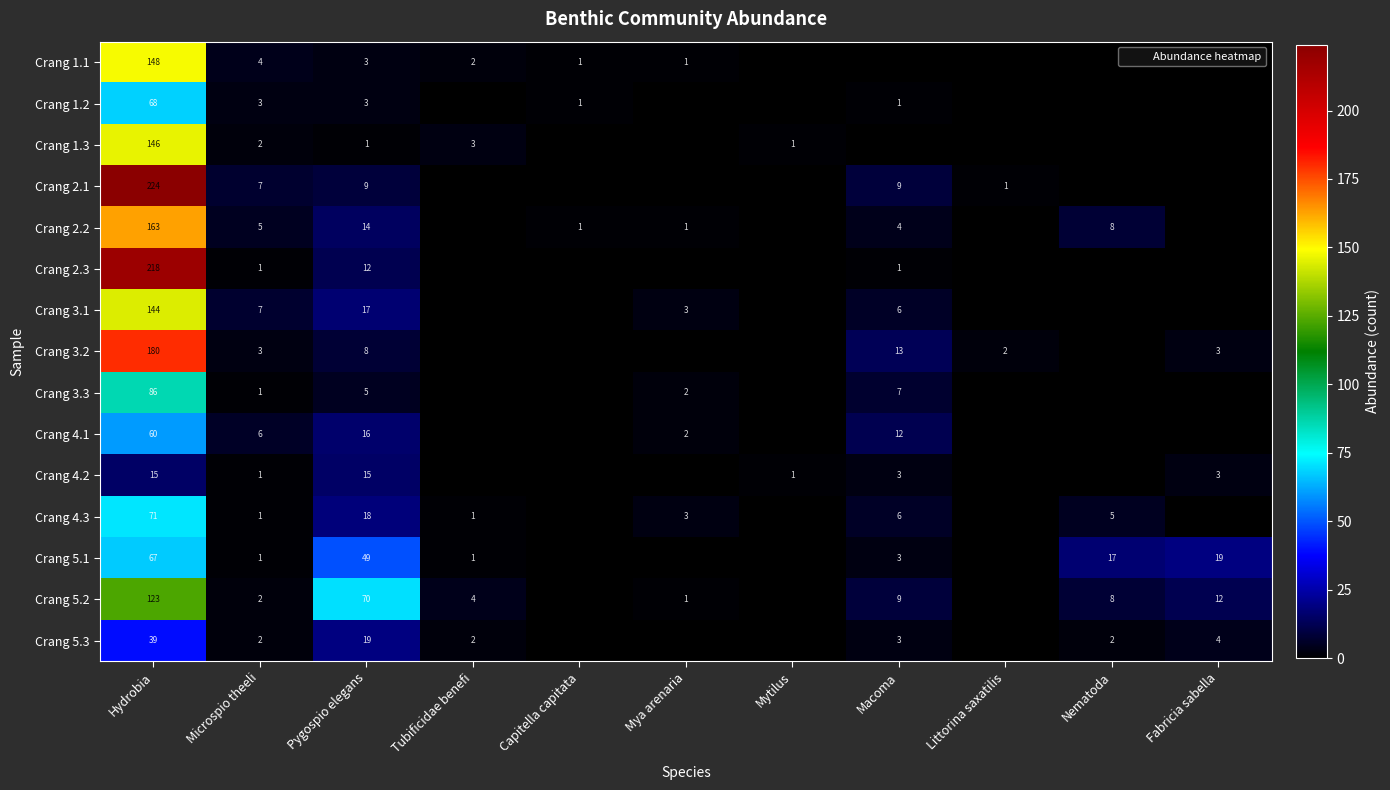

What is the sum of all Crang 4.1 values?

96